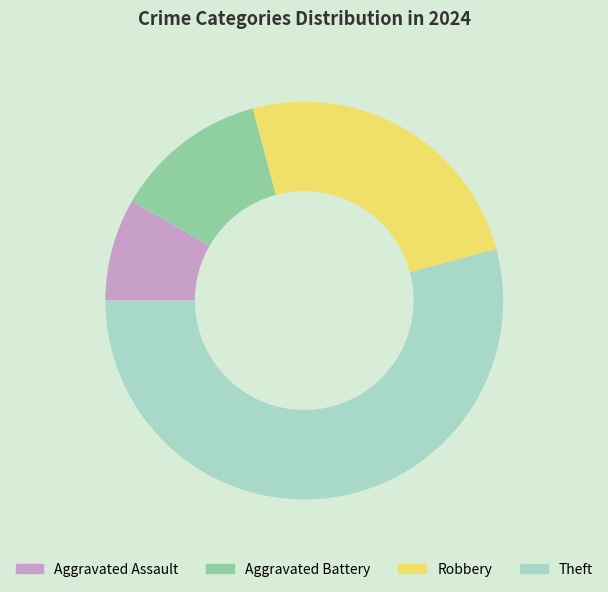

Do Theft and Aggravated Battery together represent more than half of the pie?

Yes